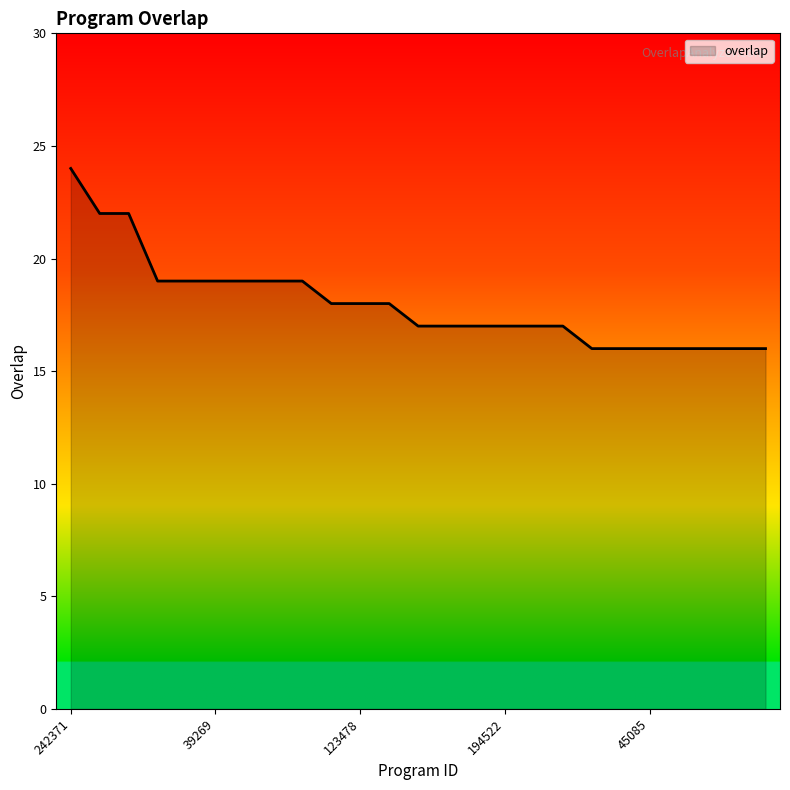

What is the difference between the maximum and minimum values?

8